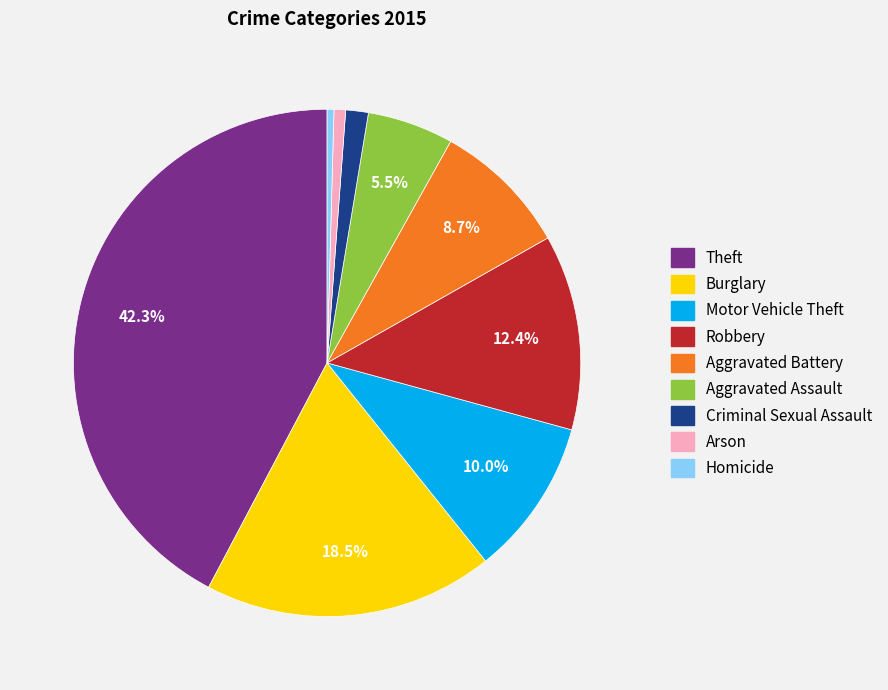

What is the ratio of the value at Motor Vehicle Theft to the value at Homicide?

23.0